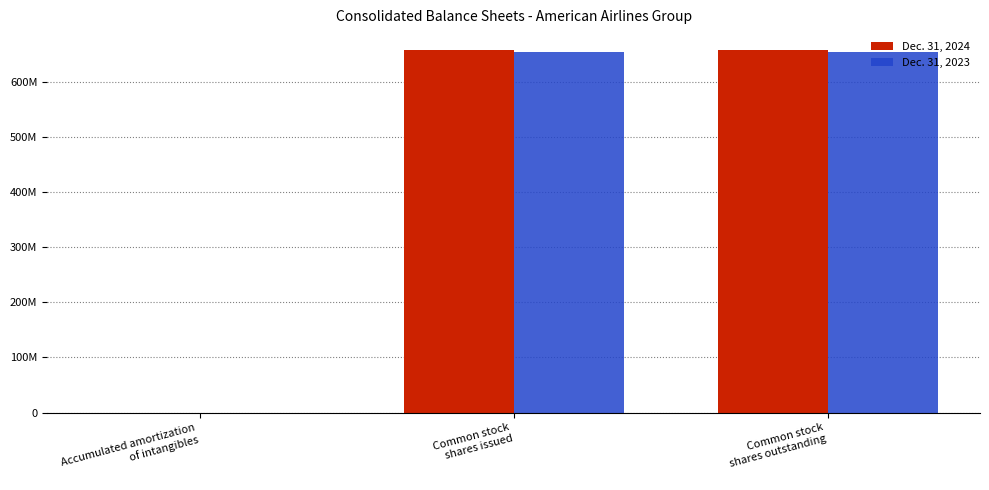

What are all the series names shown in the legend?

Dec. 31, 2024, Dec. 31, 2023